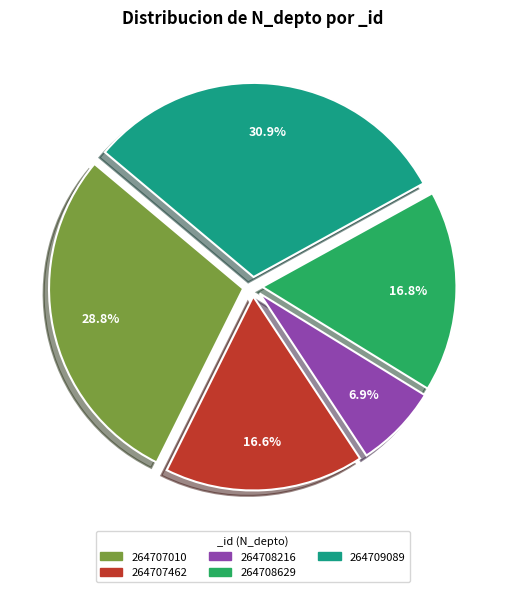

Approximately how many times larger is the value at 264707462 compared to 264709089?

0.5